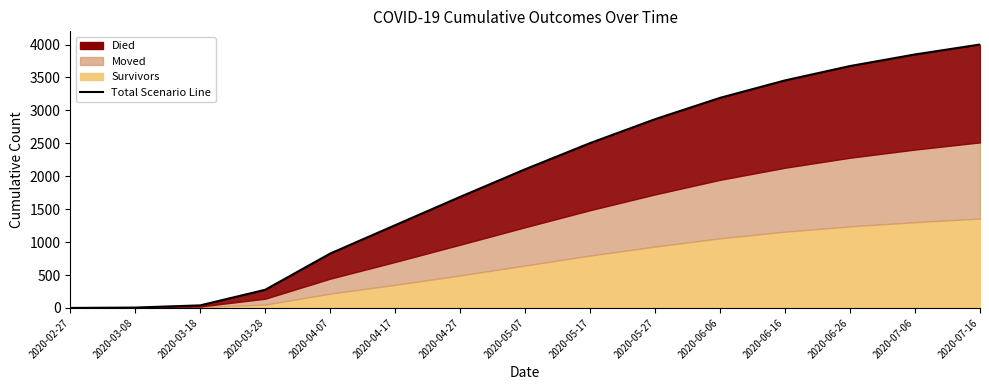

What is the value of the 11th point from the left?

3191